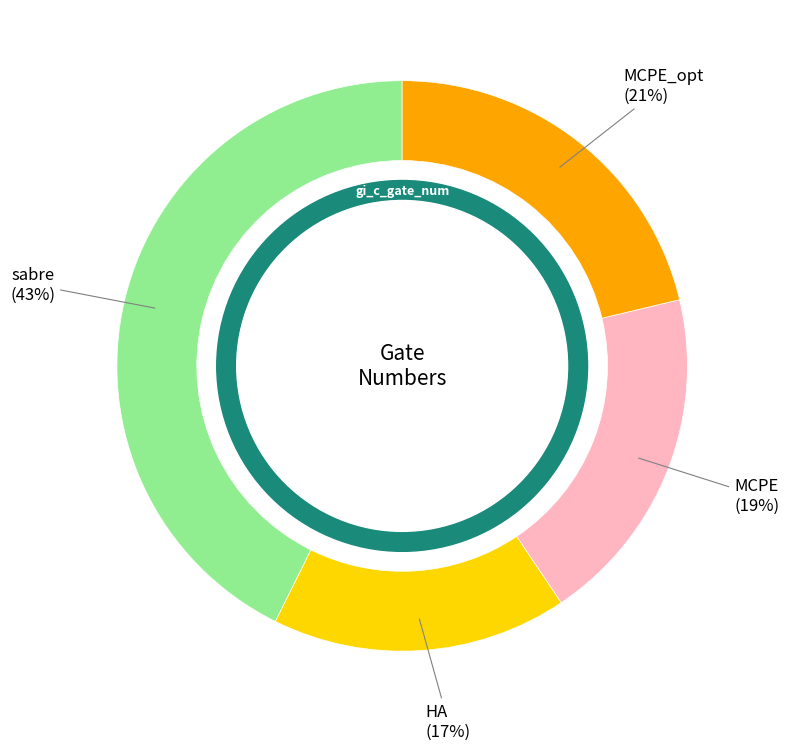

Which category has the biggest portion of the pie?

sabre